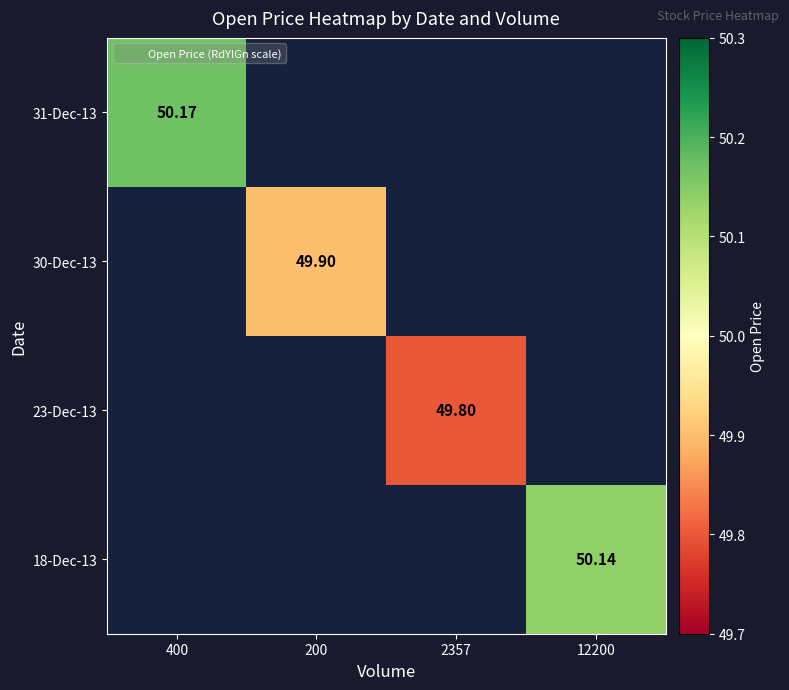

Read the 31-Dec-13 value at 400.

50.2